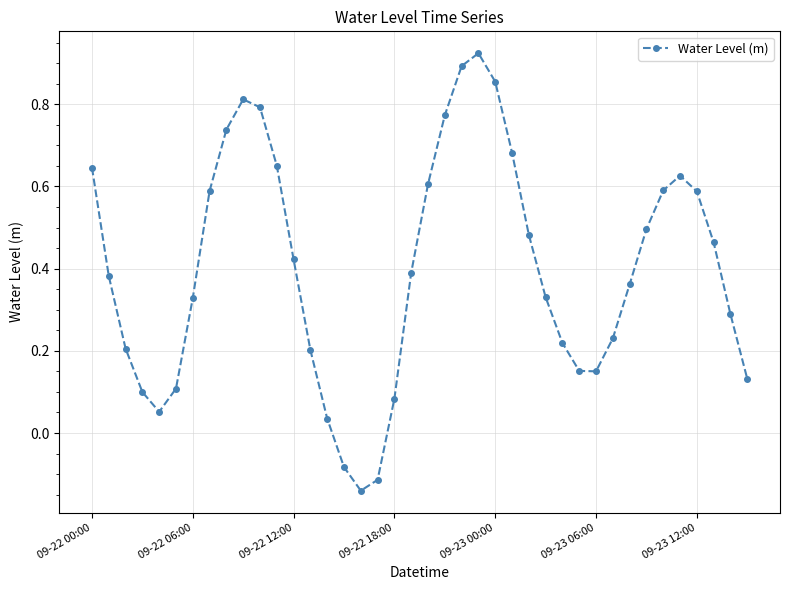

How many points are higher than both their immediate neighbors (excluding endpoints)?

3